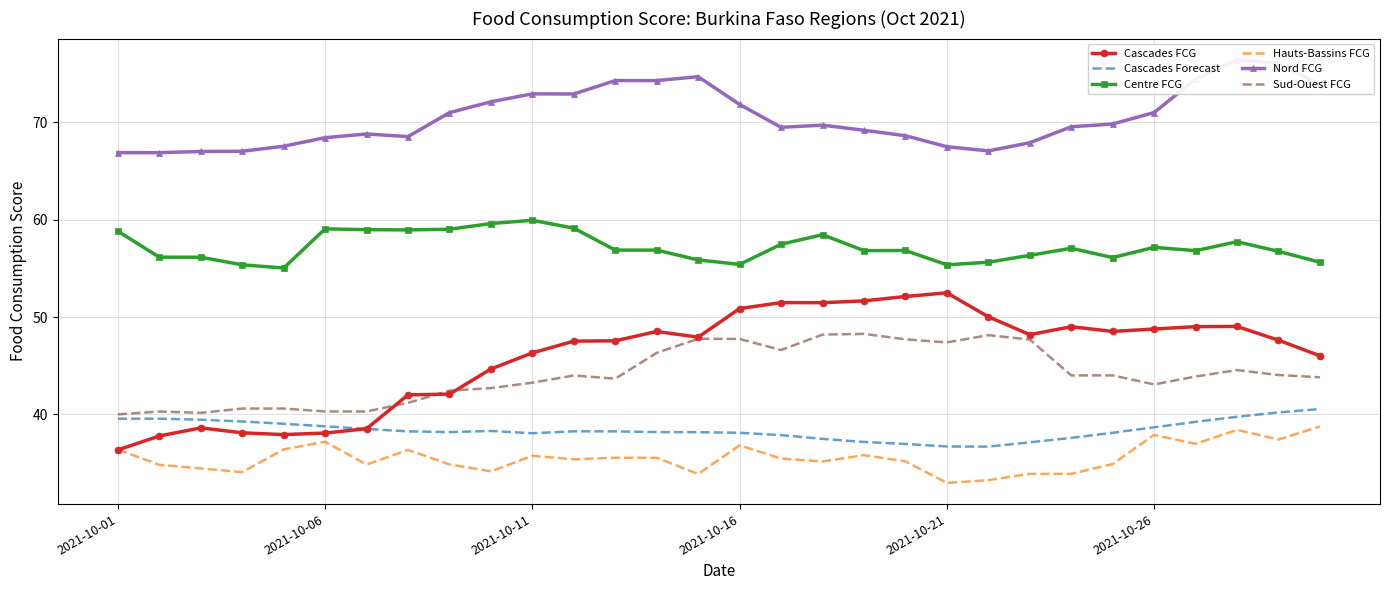

Where is the first local maximum for Nord FCG?

6